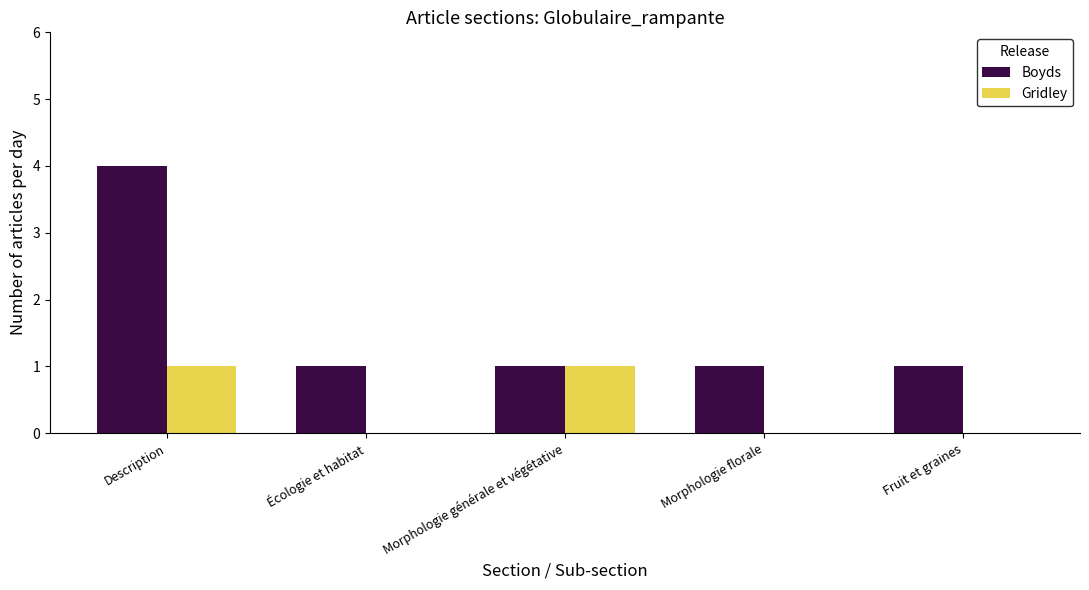

Reading left to right, extract all data points from this chart.

Boyds: 4	1	1	1	1
Gridley: 1	0	1	0	0